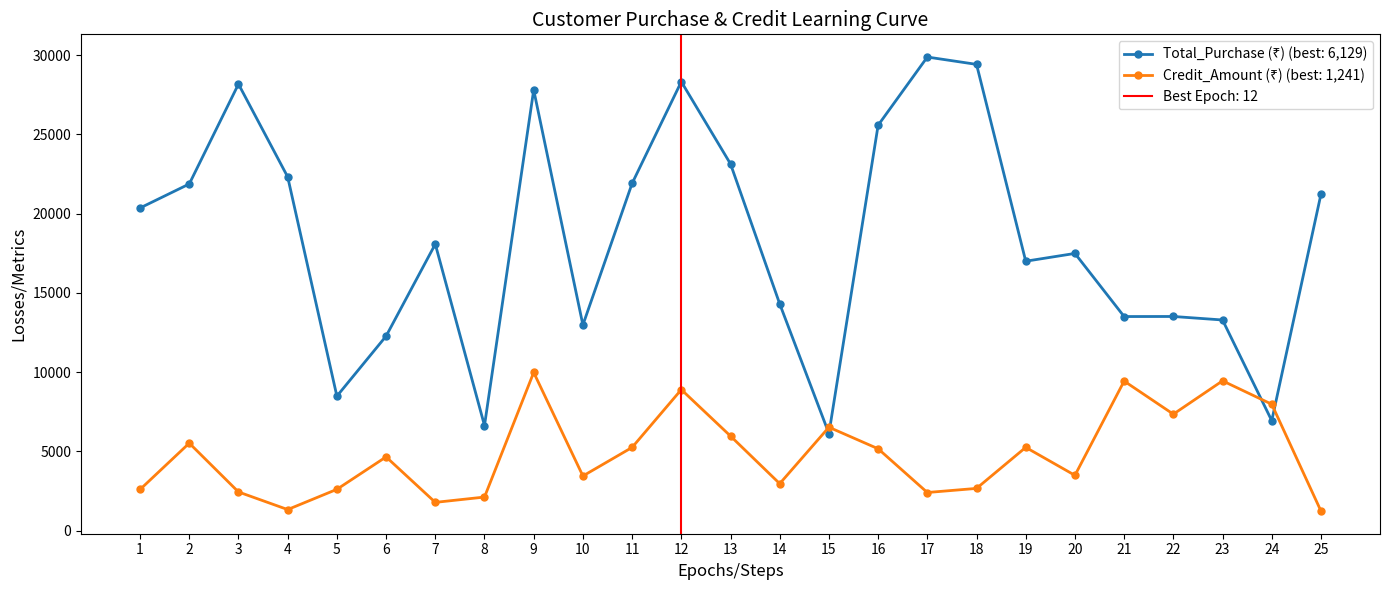

Rank the series by their maximum value, from highest to lowest.

Total_Purchase (₹), Credit_Amount (₹)